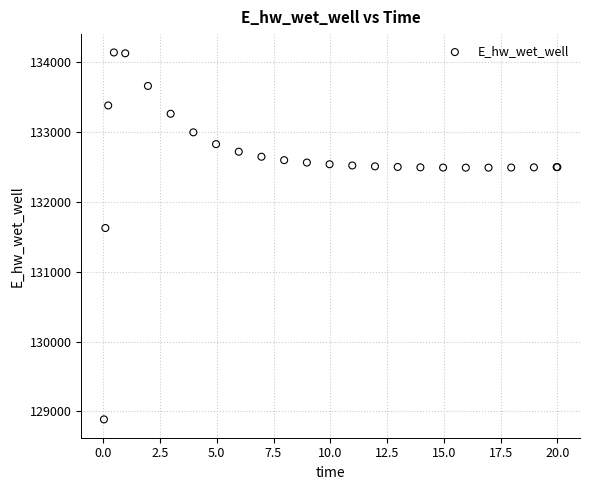

What Y value in the scatter plot is closest to 131511?

131624.1